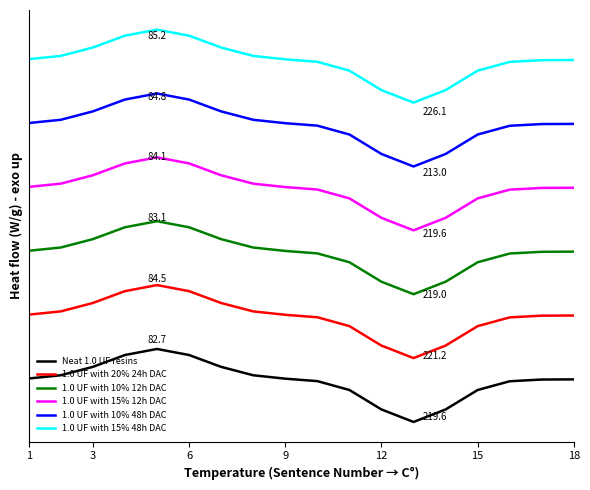

What is the value of the 1.0 UF with 10% 48h DAC point at the 9th from the left?

21.1